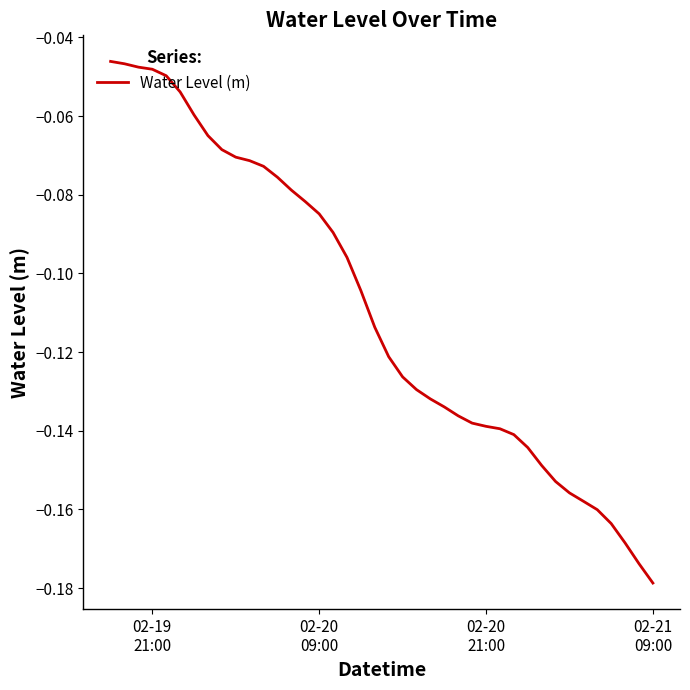

Reading left to right, list all the values displayed in this chart.

-0.0	-0.0	-0.0	-0.0	-0.0	-0.1	-0.1	-0.1	-0.1	-0.1	-0.1	-0.1	-0.1	-0.1	-0.1	-0.1	-0.1	-0.1	-0.1	-0.1	-0.1	-0.1	-0.1	-0.1	-0.1	-0.1	-0.1	-0.1	-0.1	-0.1	-0.1	-0.1	-0.2	-0.2	-0.2	-0.2	-0.2	-0.2	-0.2	-0.2